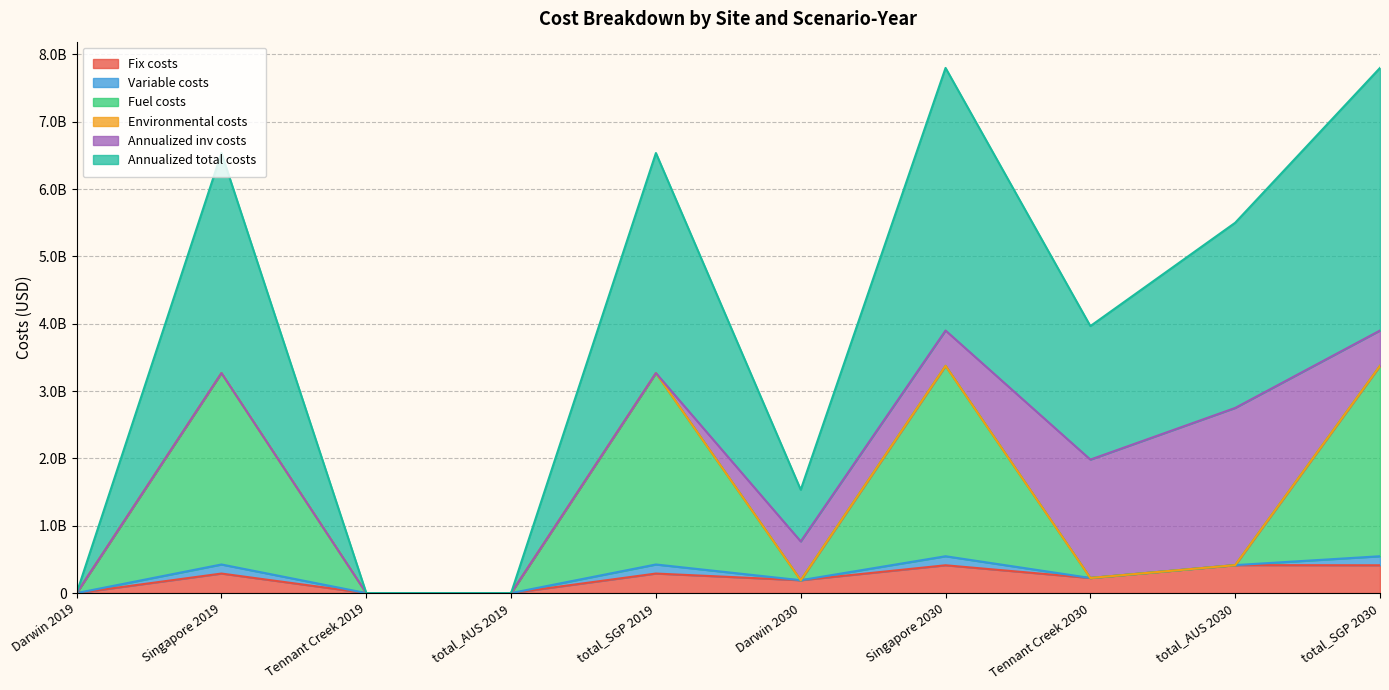

The value of Annualized total costs at total_SGP 2030 is 6844710796.5. True or false?

False